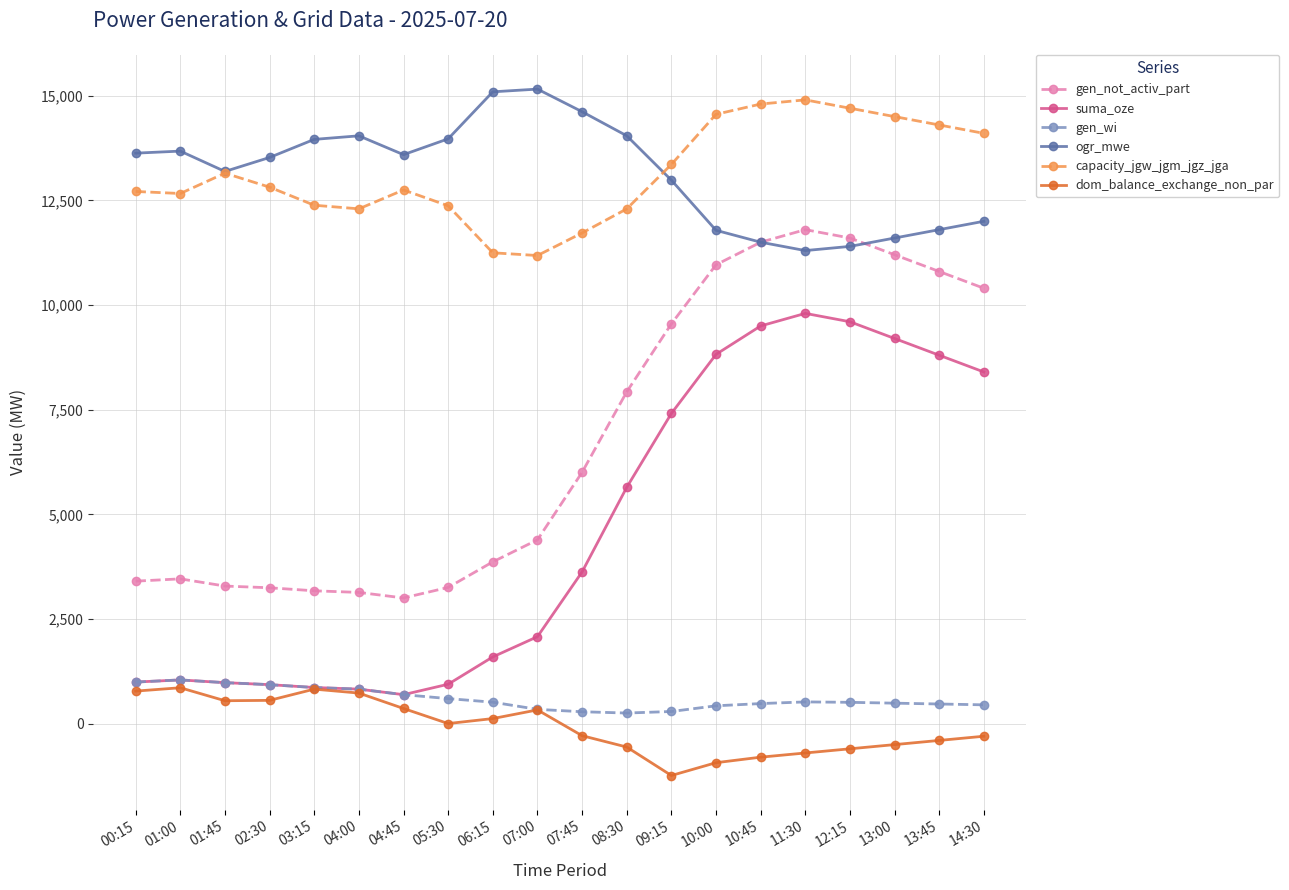

True or false: ogr_mwe and dom_balance_exchange_non_par intersect in this chart.

False